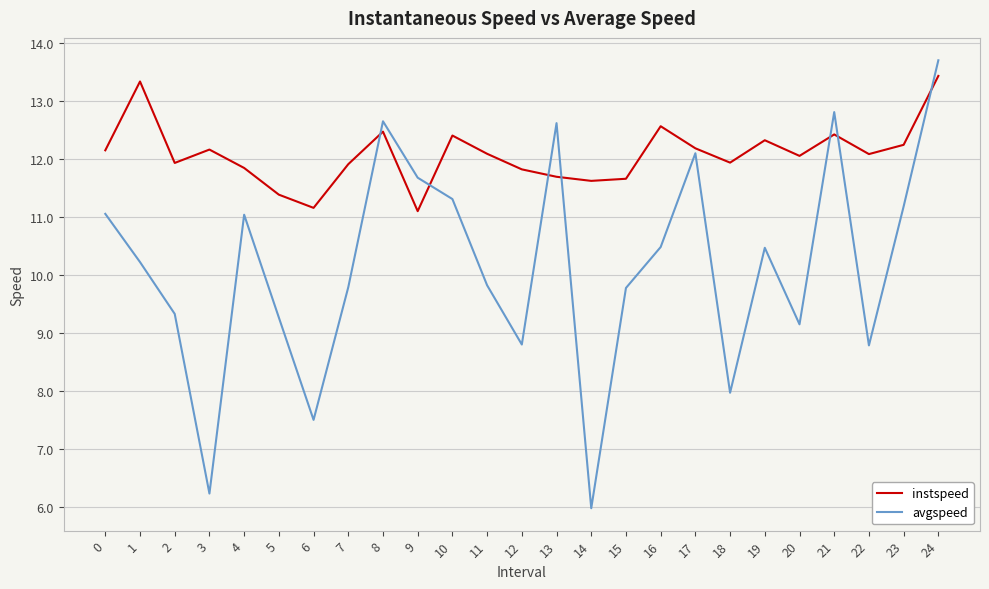

What value does the instspeed series have at 24?

13.4